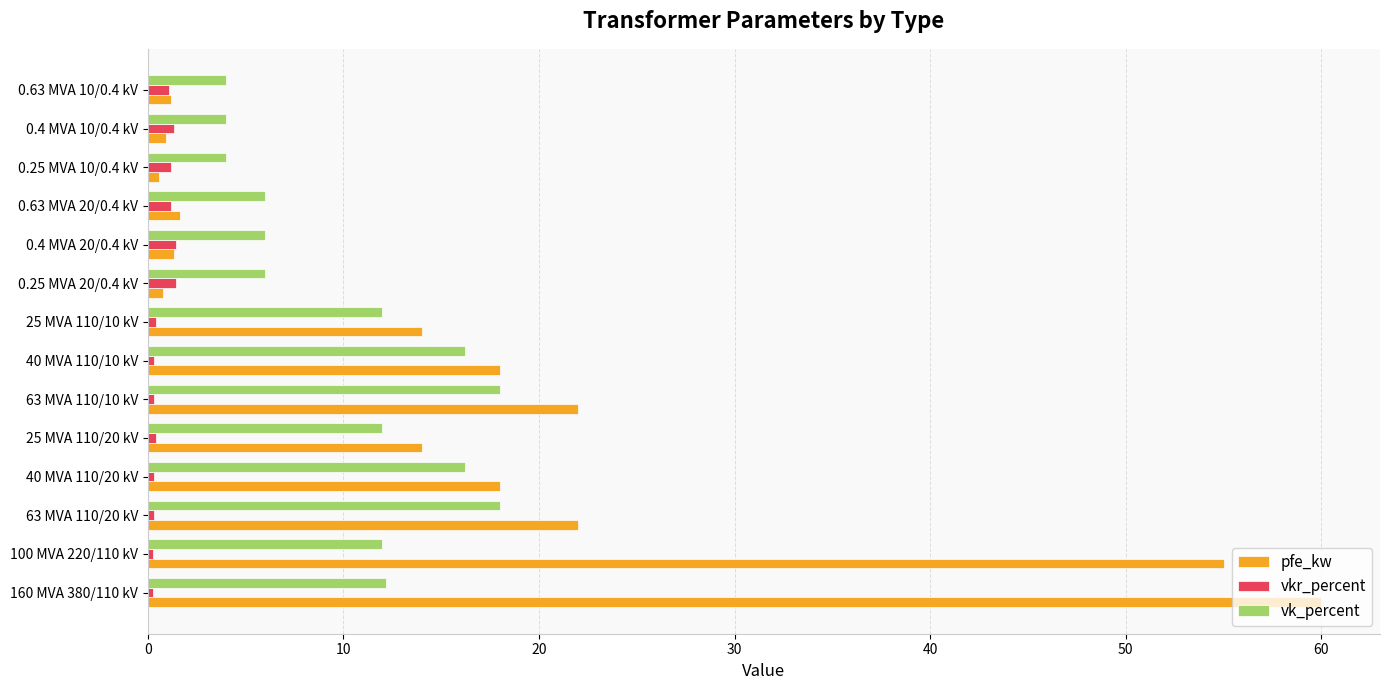

Which series has the largest total across all categories?

pfe_kw